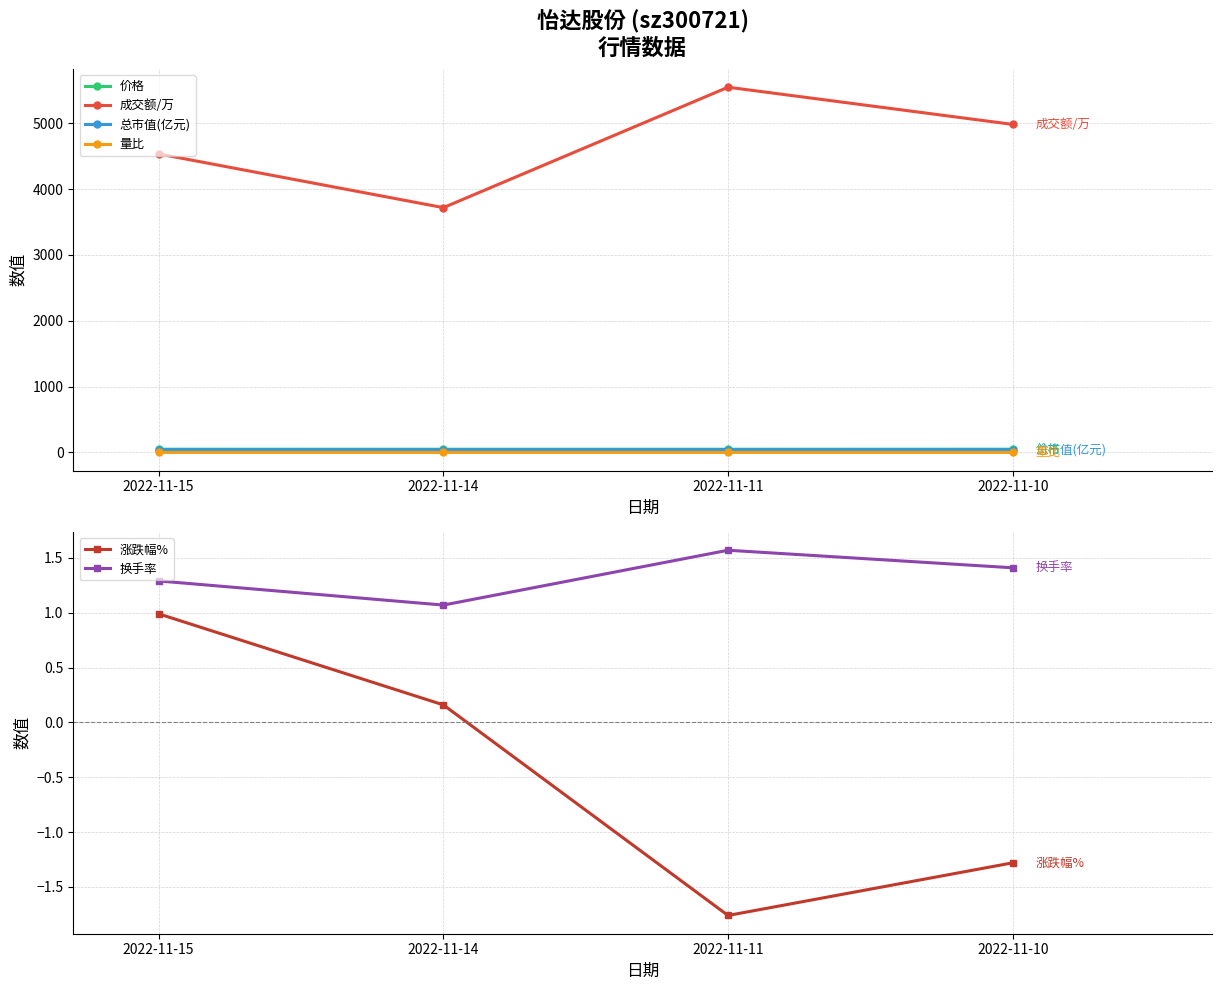

The 成交额/万 series shows 4983.0 at 2022-11-10. True or false?

True